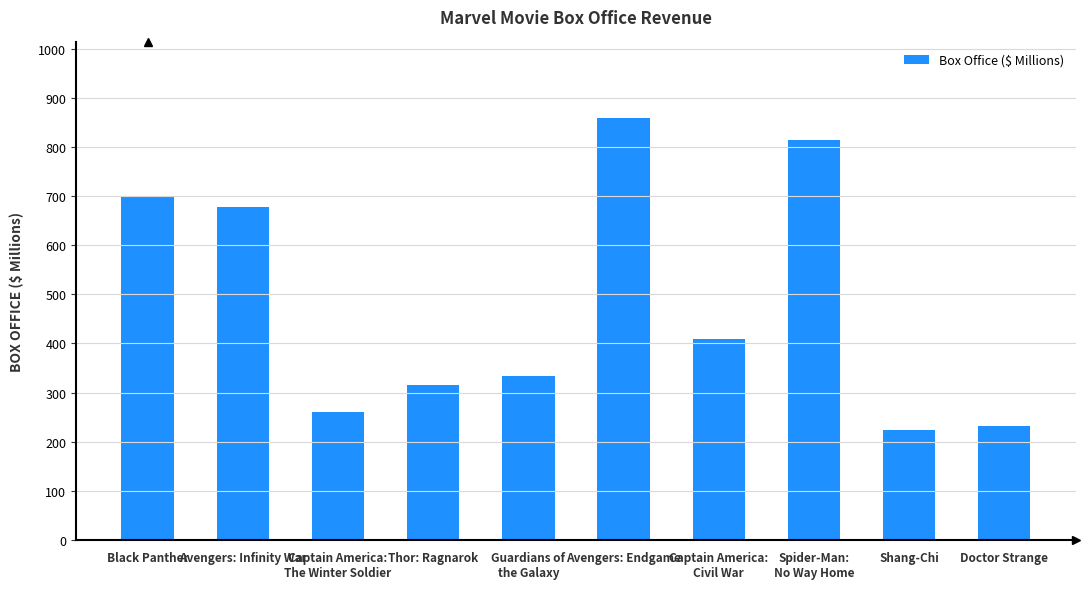

How many categories are shown in the chart?

10